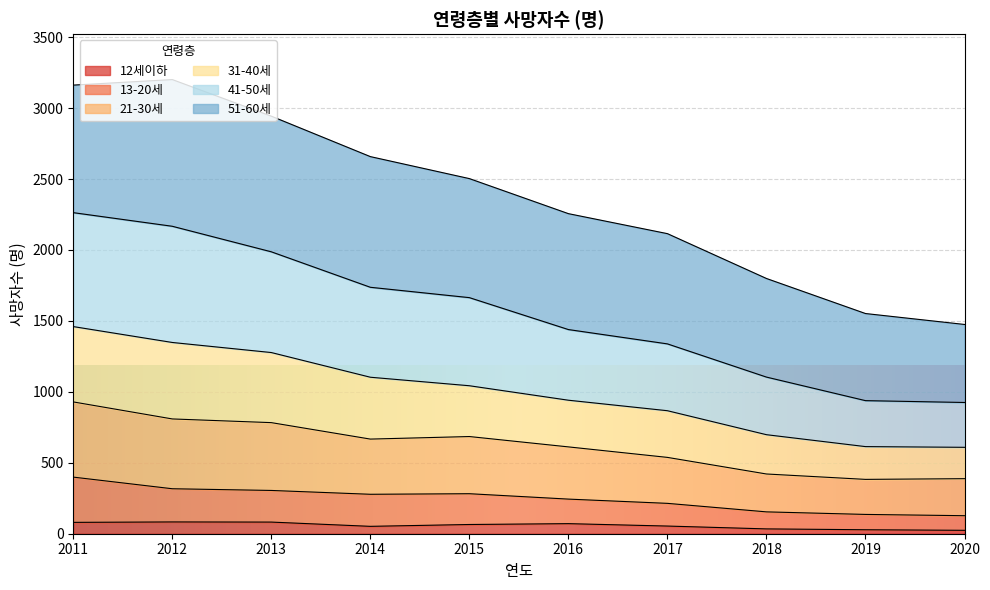

What is the total value across all series at 2016?

2256